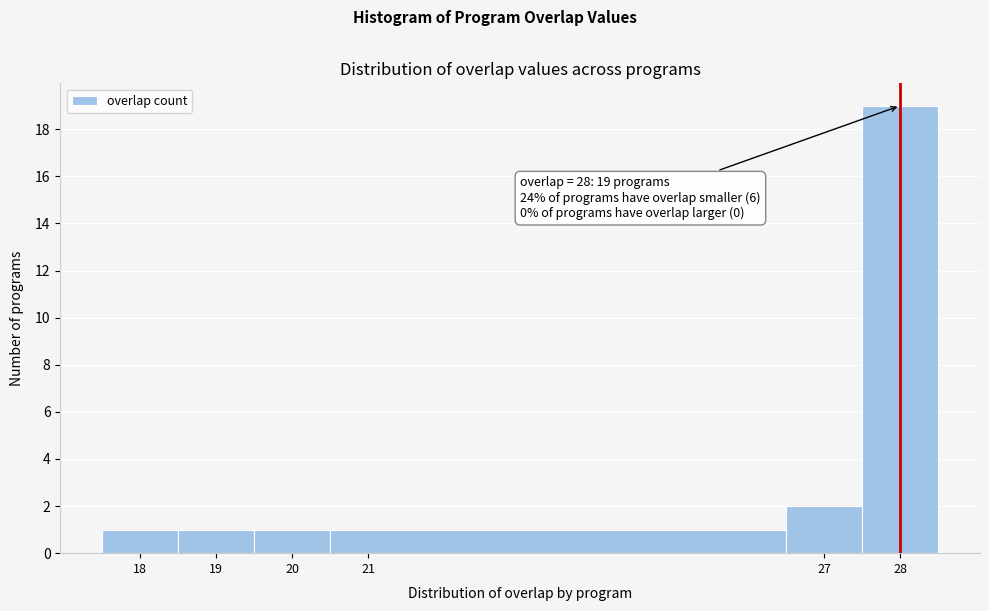

Which range on the x-axis has the tallest bar?

27.5 to 28.5